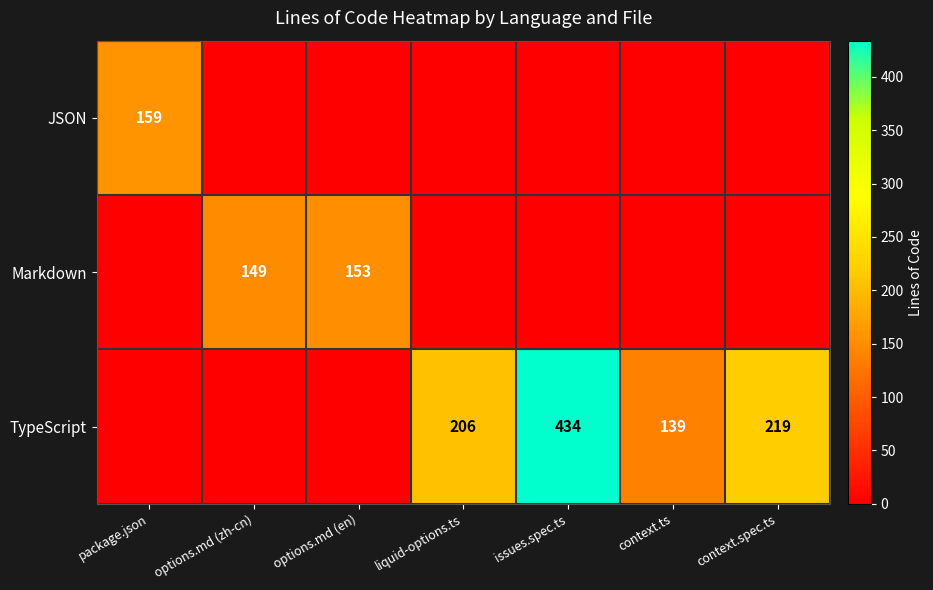

How many data points does each series have?

7